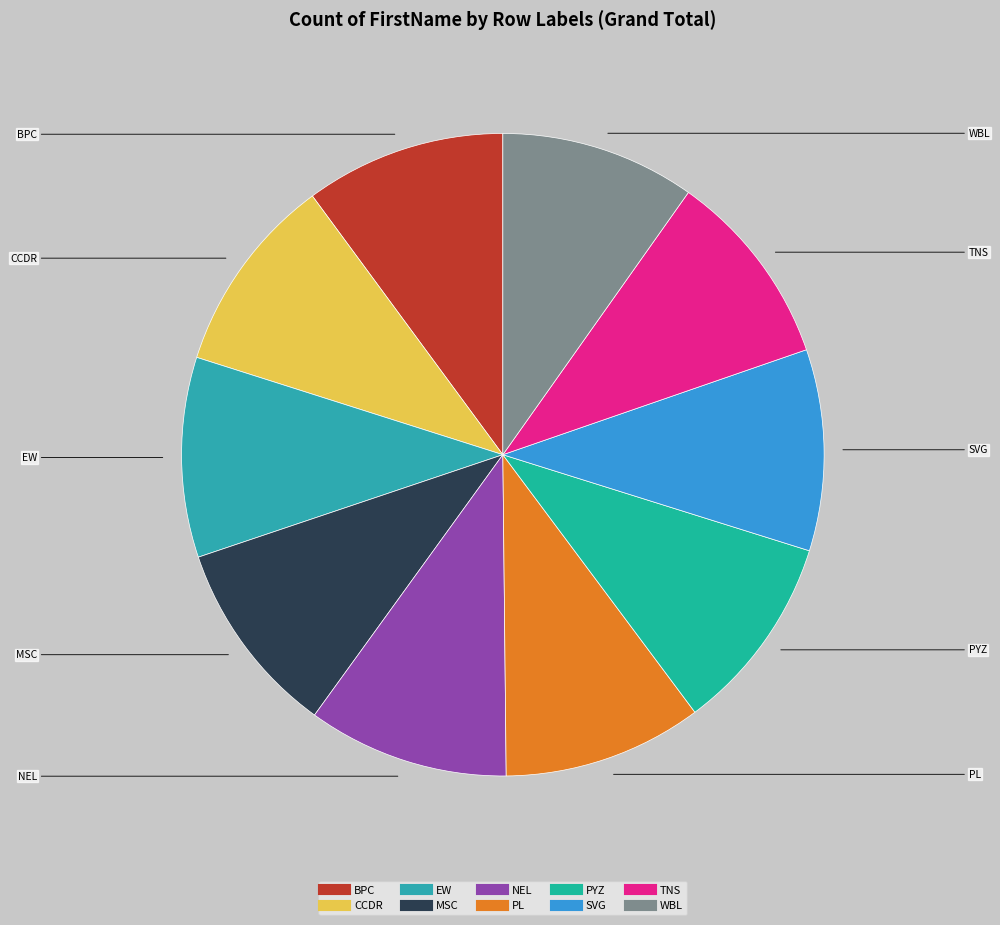

Is the sum of TNS and MSC greater than half?

No